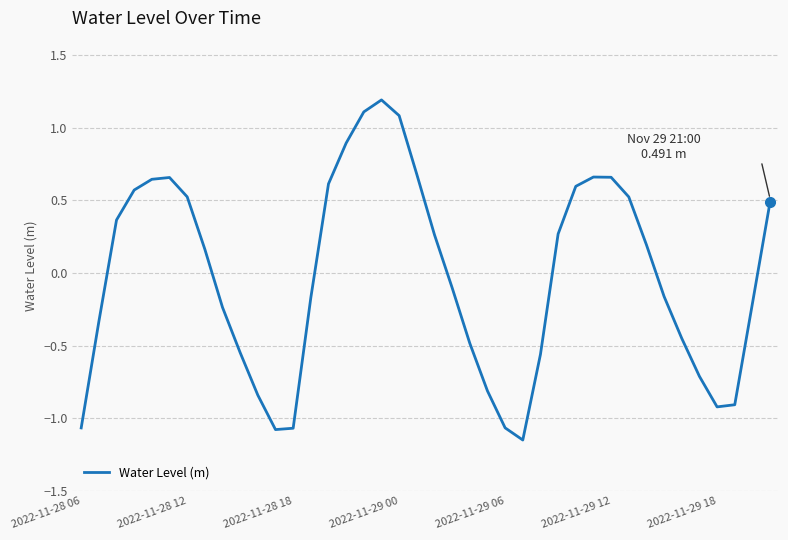

What is the maximum value shown in the chart?

1.2